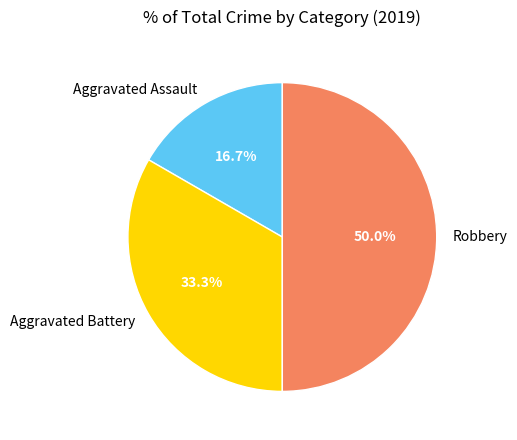

To the nearest percent, what is the average slice percentage?

33%